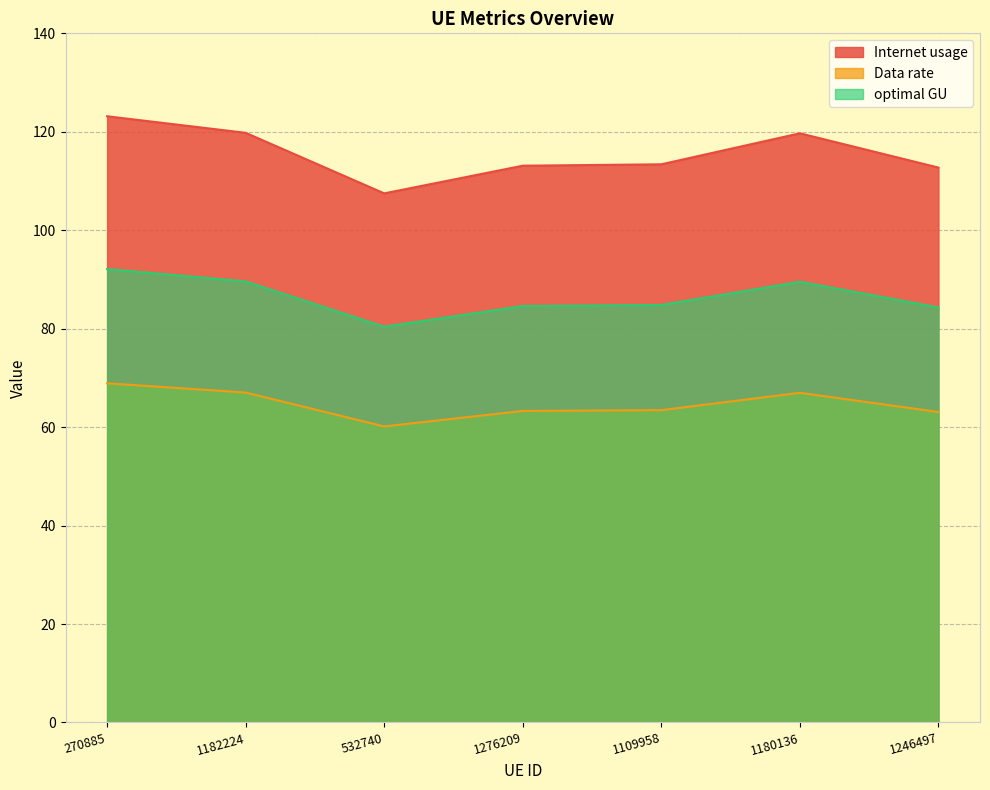

Which series has the largest range (max minus min)?

Internet usage